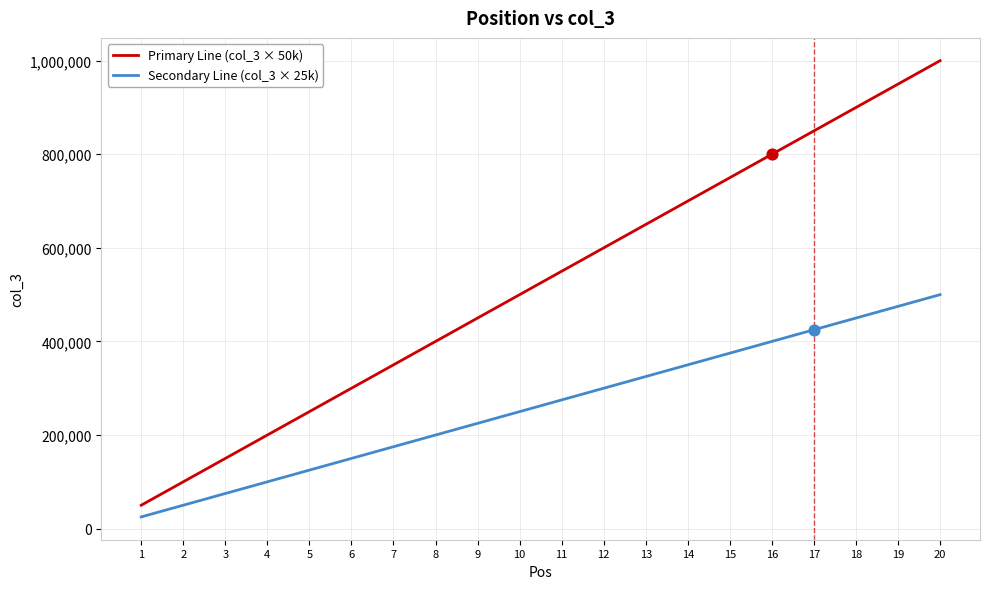

What is the difference between the highest and lowest values at 15?

375000